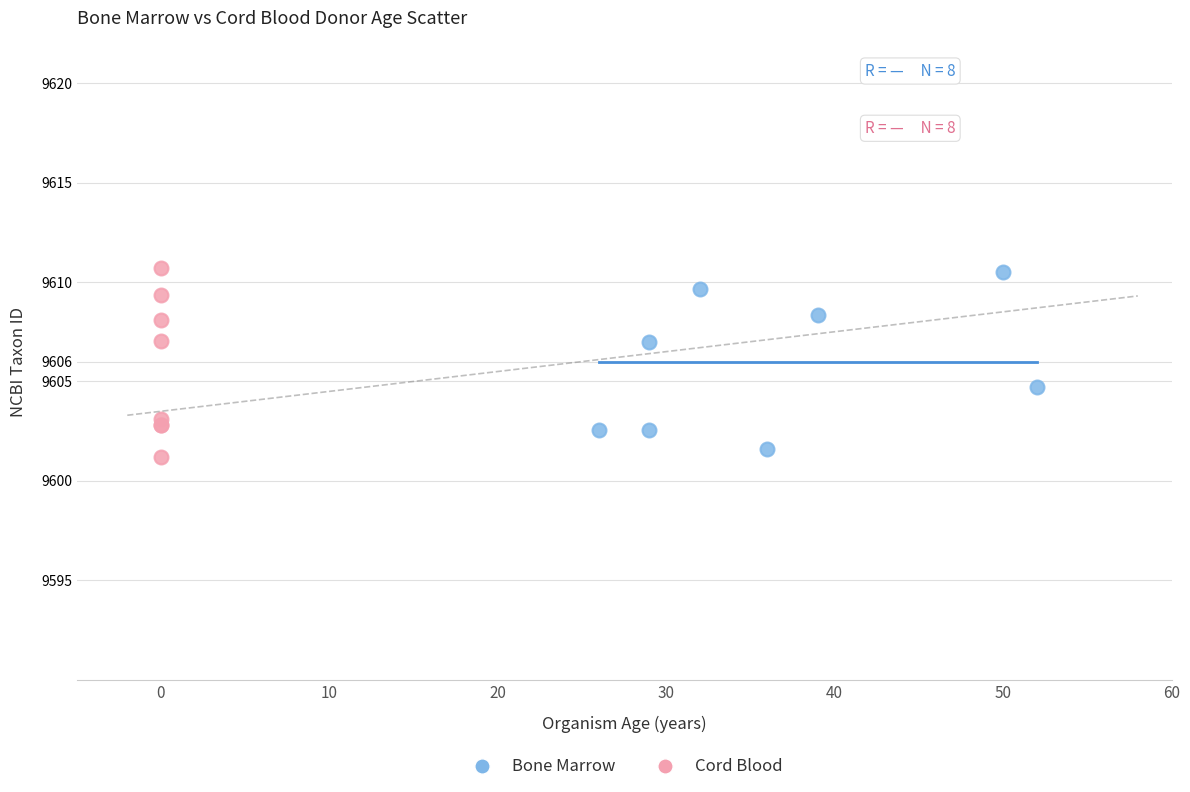

What are all the series names shown in the legend?

Bone Marrow, Cord Blood